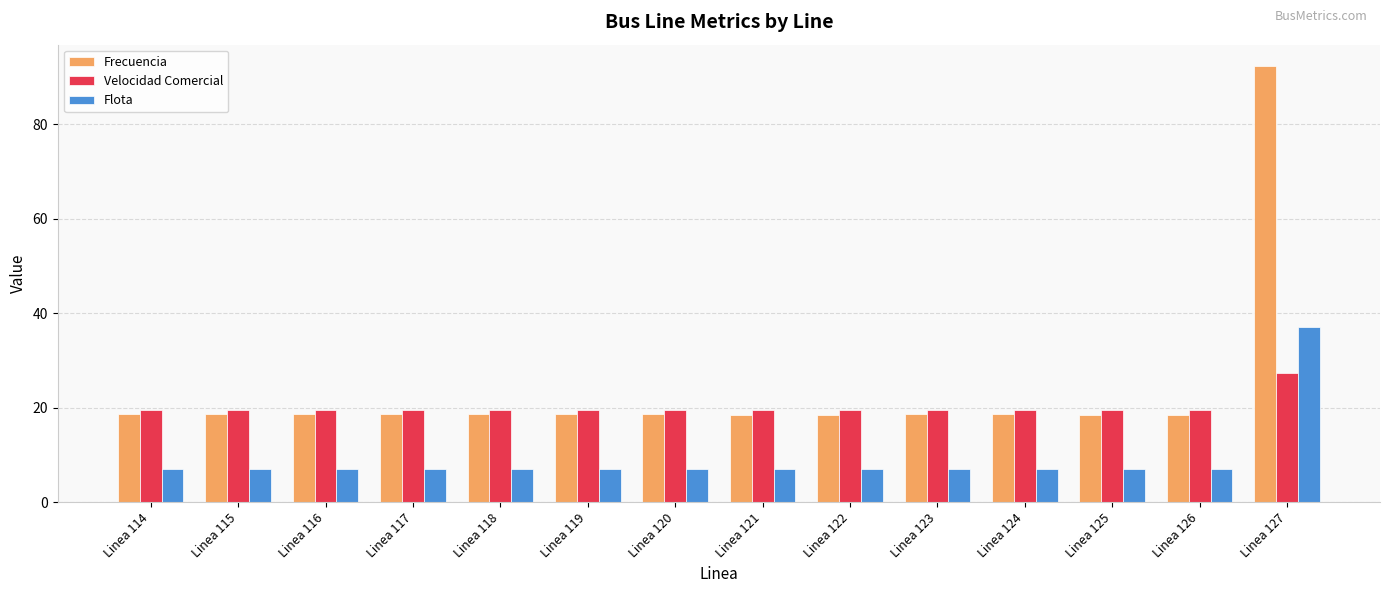

Is the value of Flota at Linea 119 greater than the value of Velocidad Comercial at Linea 117?

No